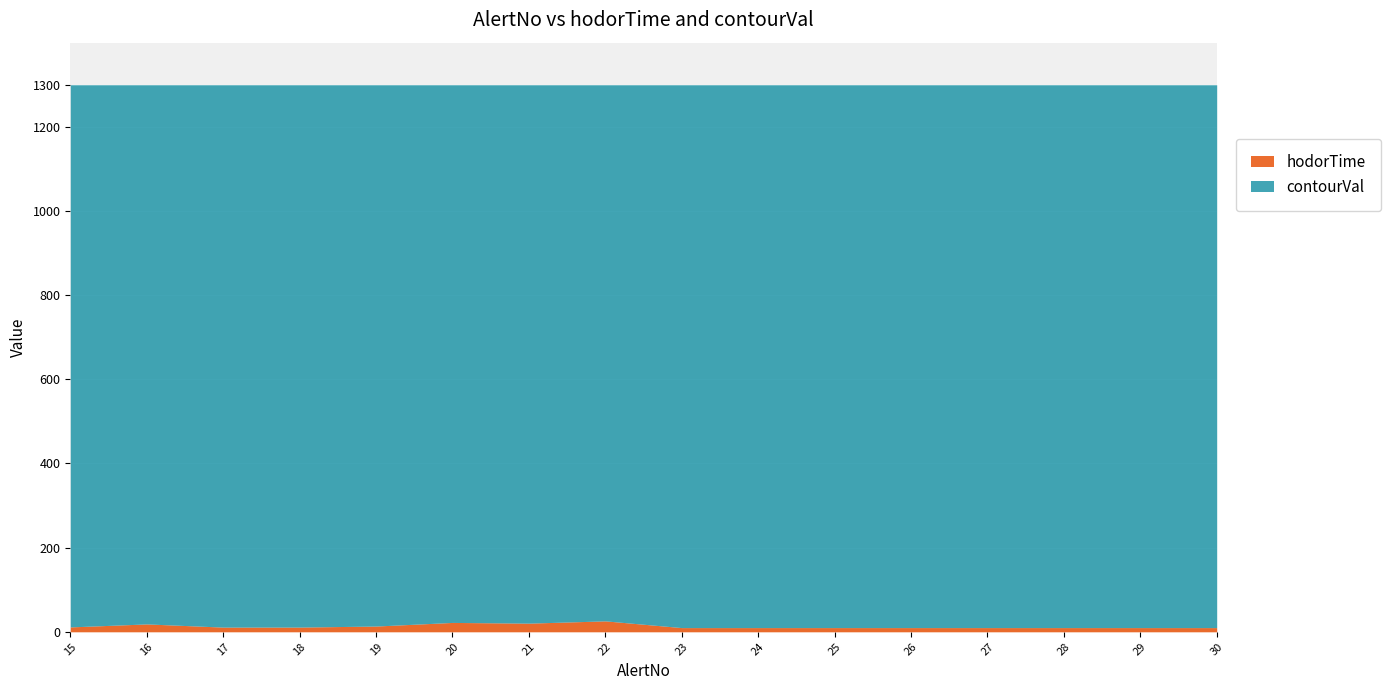

Where is contourVal nearest to the value 1300?

15